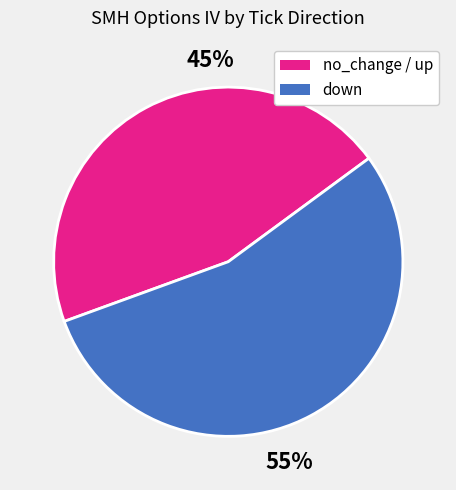

To the nearest percent, what is the average slice percentage?

50%